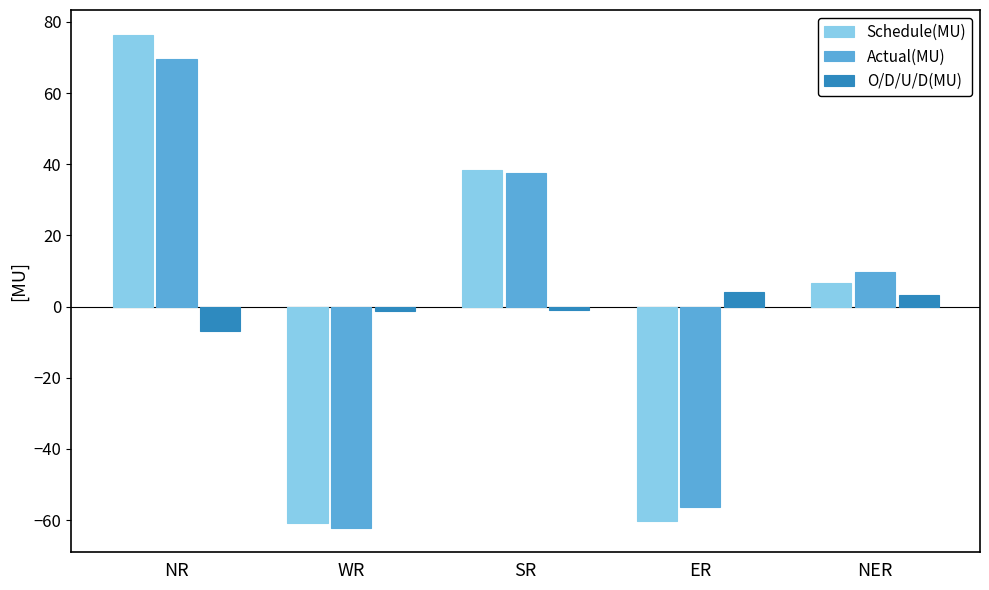

Is it true that Schedule(MU) equals 35.5 at NR?

False